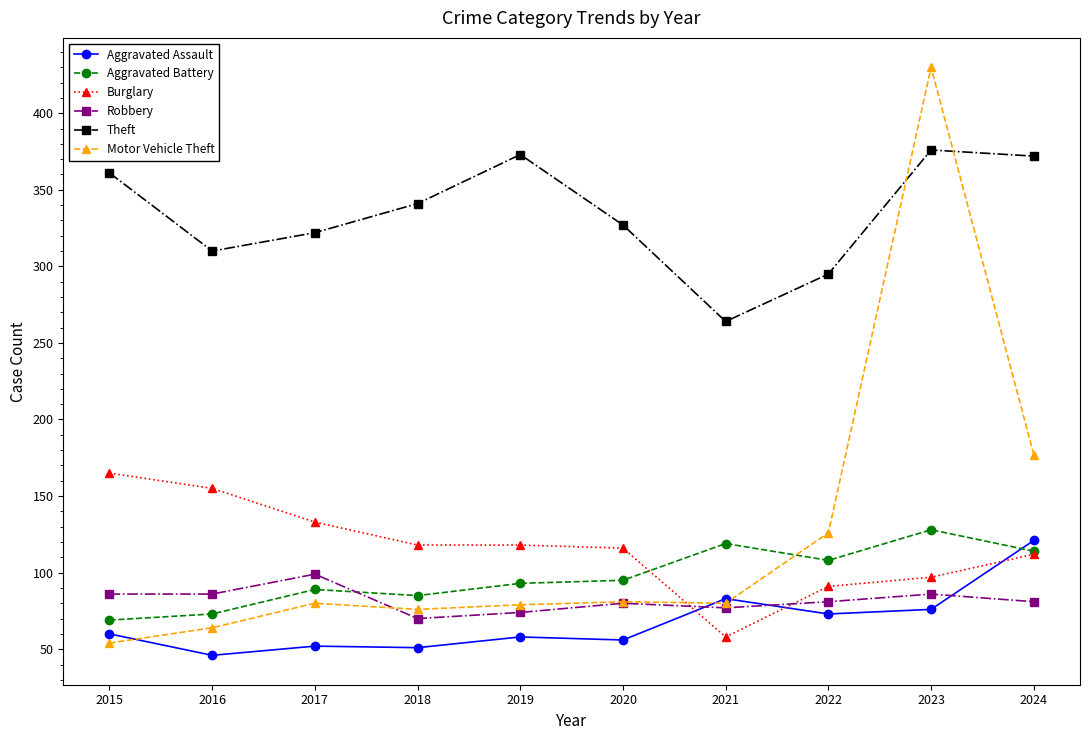

Where is Burglary nearest to the value 111?

2024